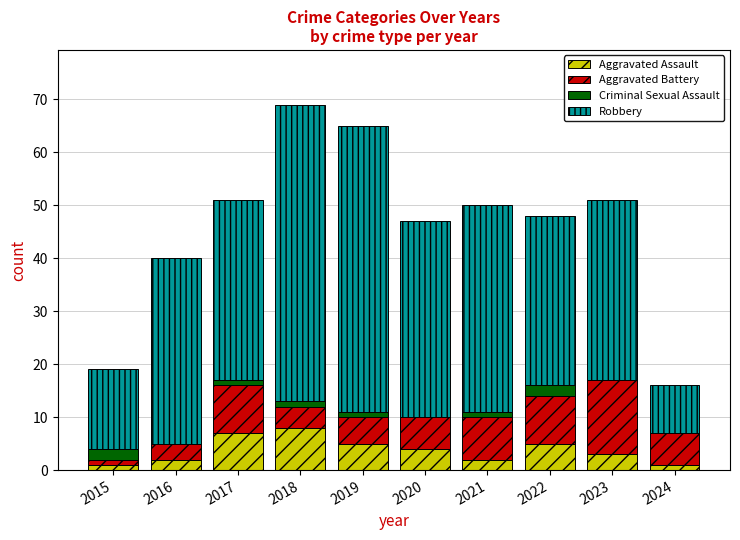

What is the total value across all series at 2016?

40